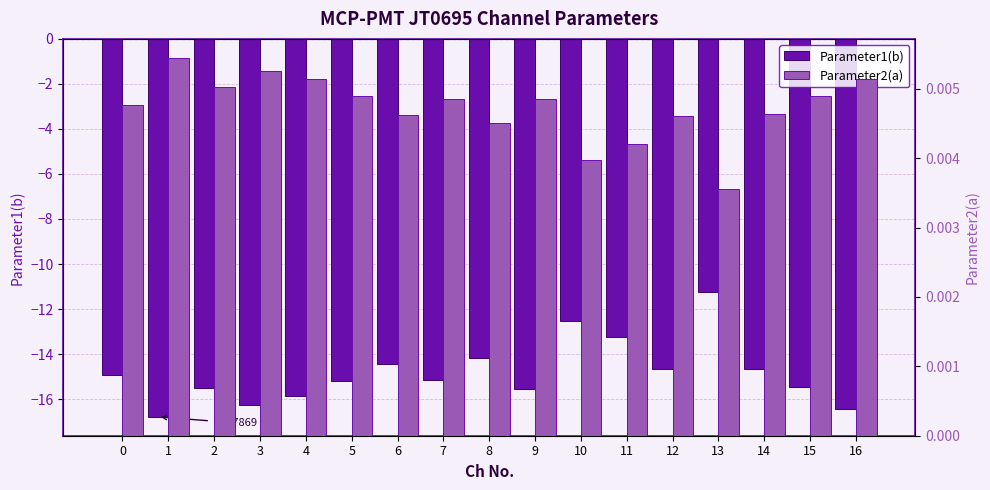

Rank the series at 1 from highest to lowest value.

Parameter2(a), Parameter1(b)